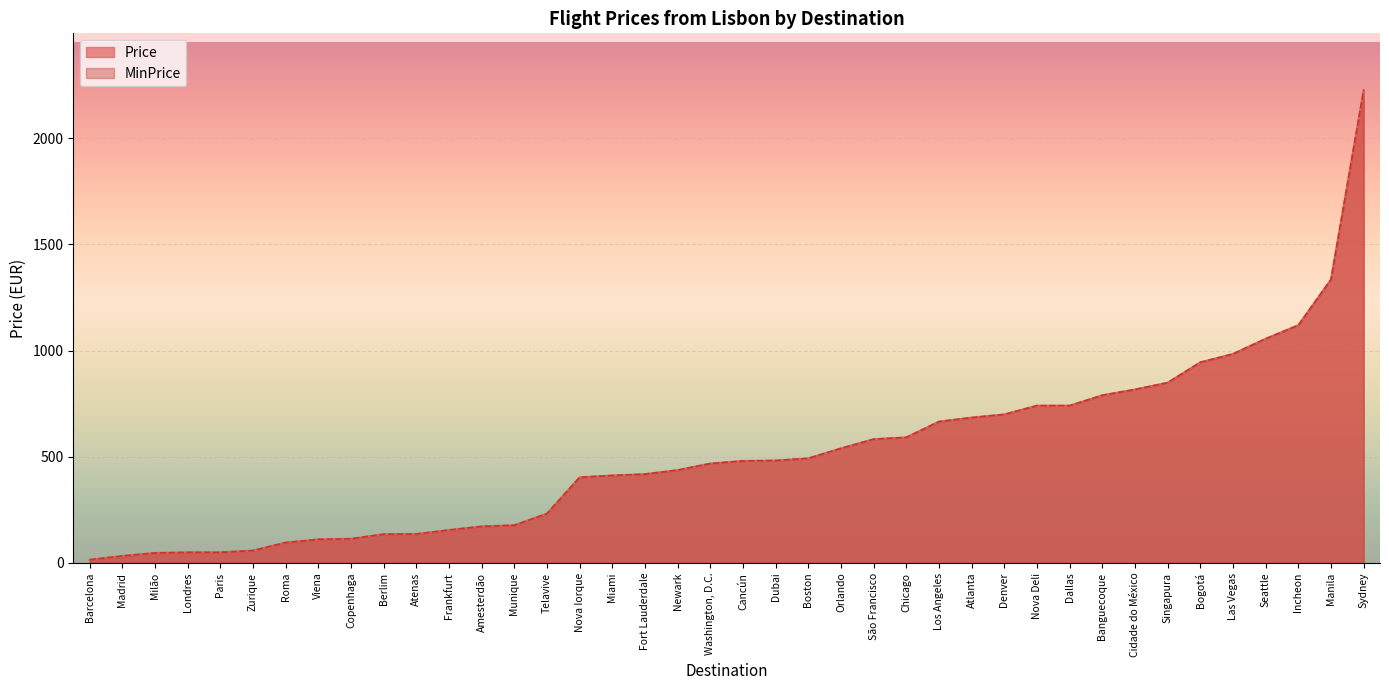

Is the value of MinPrice at Amesterdão greater than the value of Price at Roma?

Yes